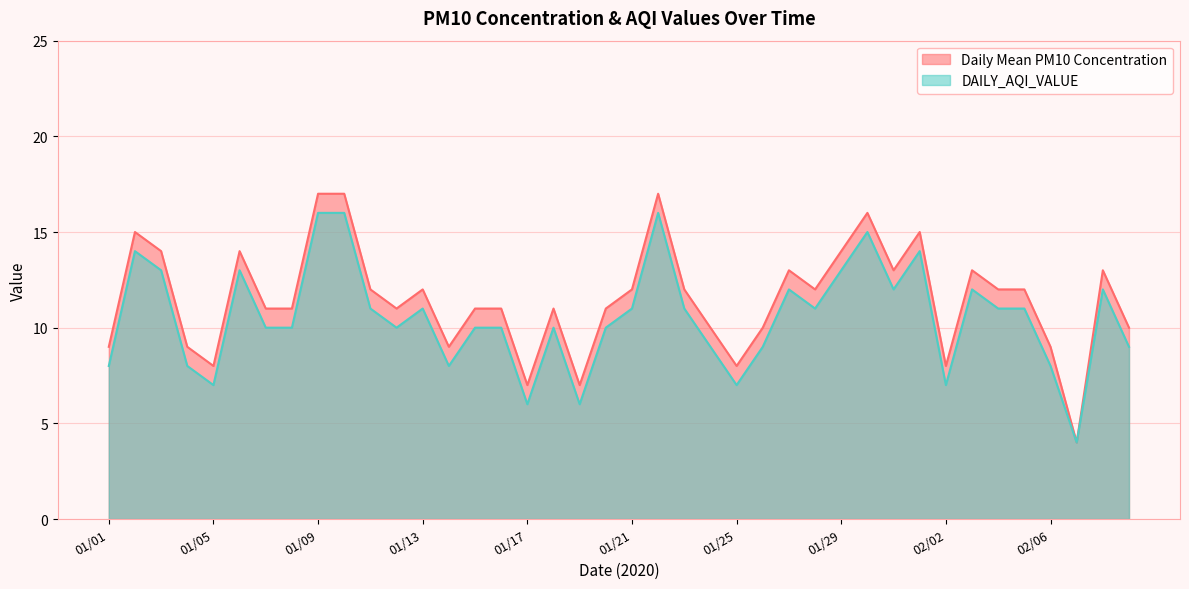

What is the minimum value shown in the chart?

4